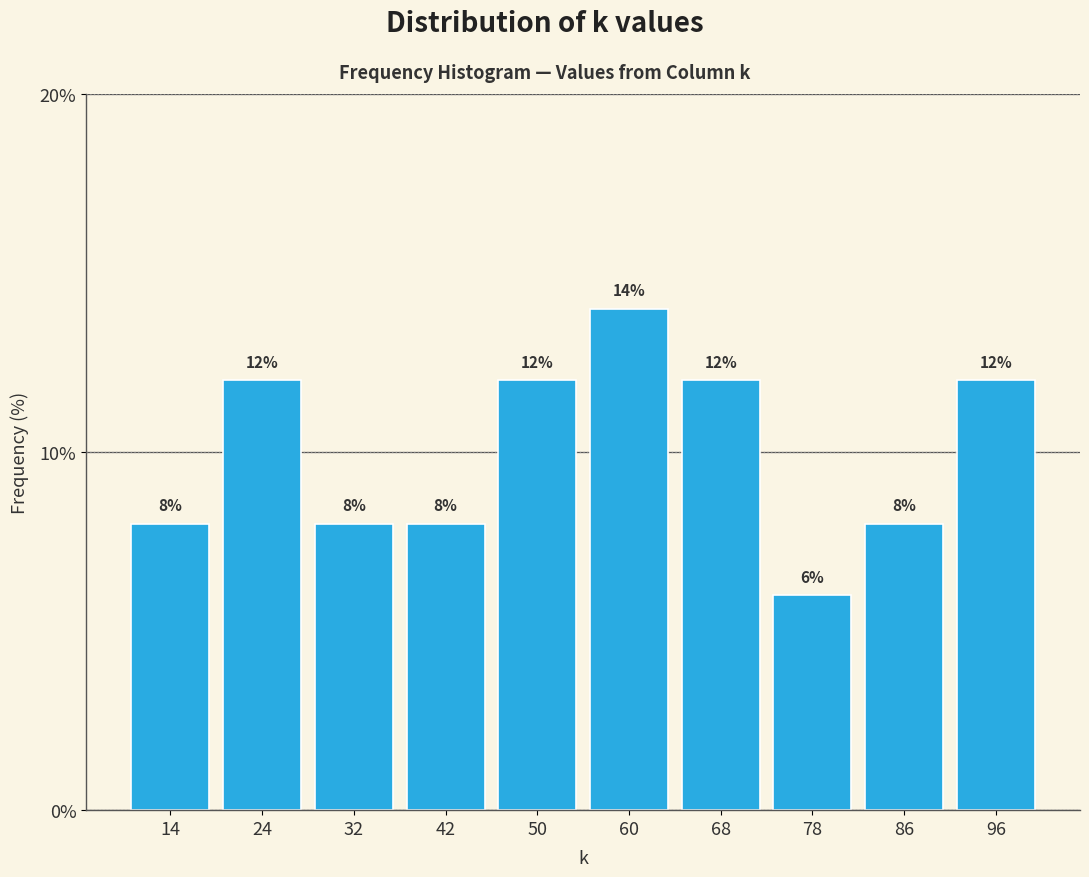

What is the height of the bar covering 64 to 73 on the x-axis?

12